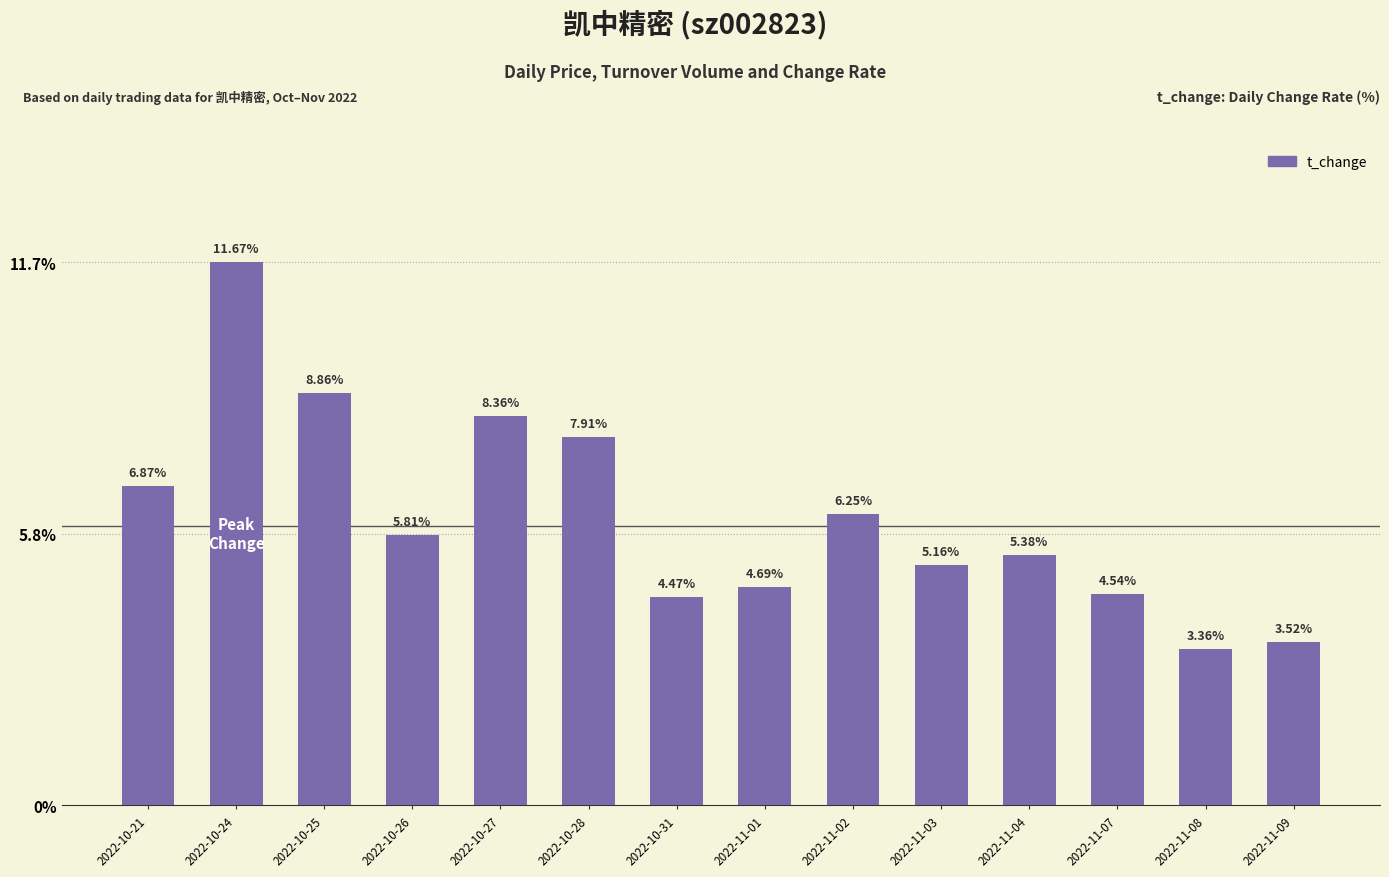

At which category does the chart reach its minimum across all series?

2022-11-08